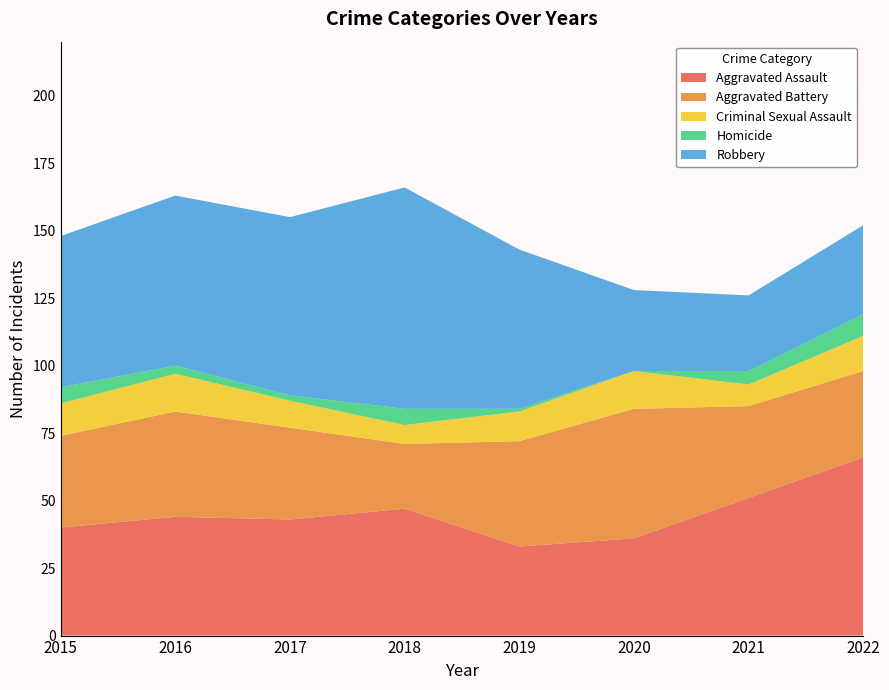

Reading left to right, transcribe all the data shown in this chart.

Aggravated Assault: 2015=40	2016=44	2017=43	2018=47	2019=33	2020=36	2021=51	2022=66
Aggravated Battery: 2015=34	2016=39	2017=34	2018=24	2019=39	2020=48	2021=34	2022=32
Criminal Sexual Assault: 2015=12	2016=14	2017=10	2018=7	2019=11	2020=14	2021=8	2022=13
Homicide: 2015=6	2016=3	2017=2	2018=6	2019=1	2020=0	2021=5	2022=8
Robbery: 2015=56	2016=63	2017=66	2018=82	2019=59	2020=30	2021=28	2022=33